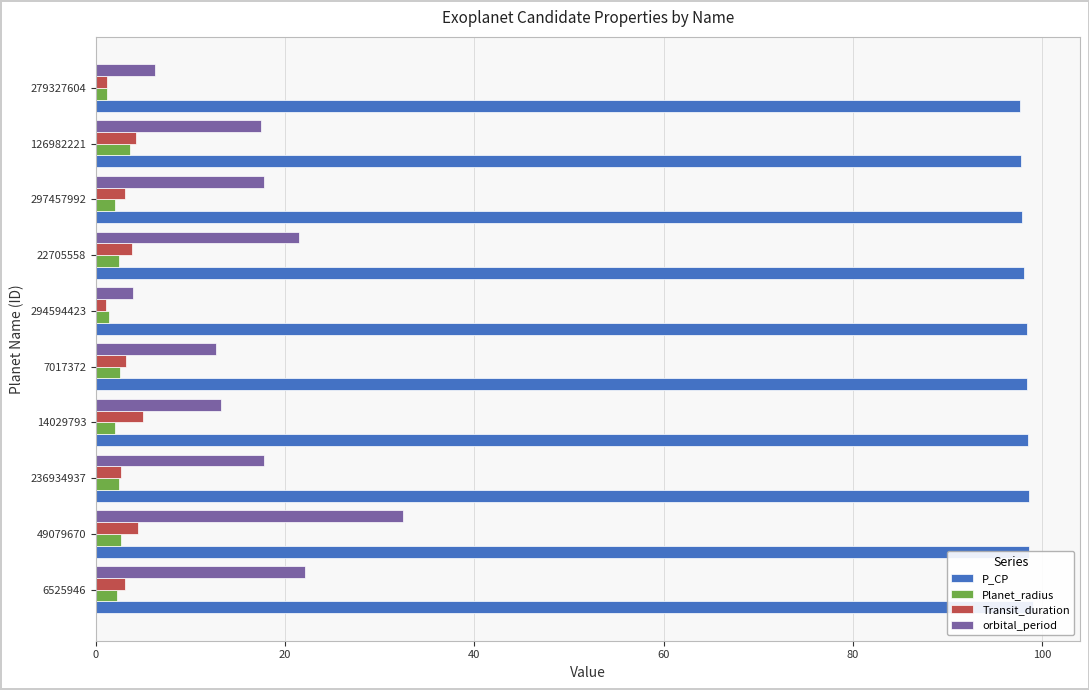

At 279327604, list the series in order from largest to smallest.

P_CP, orbital_period, Transit_duration, Planet_radius